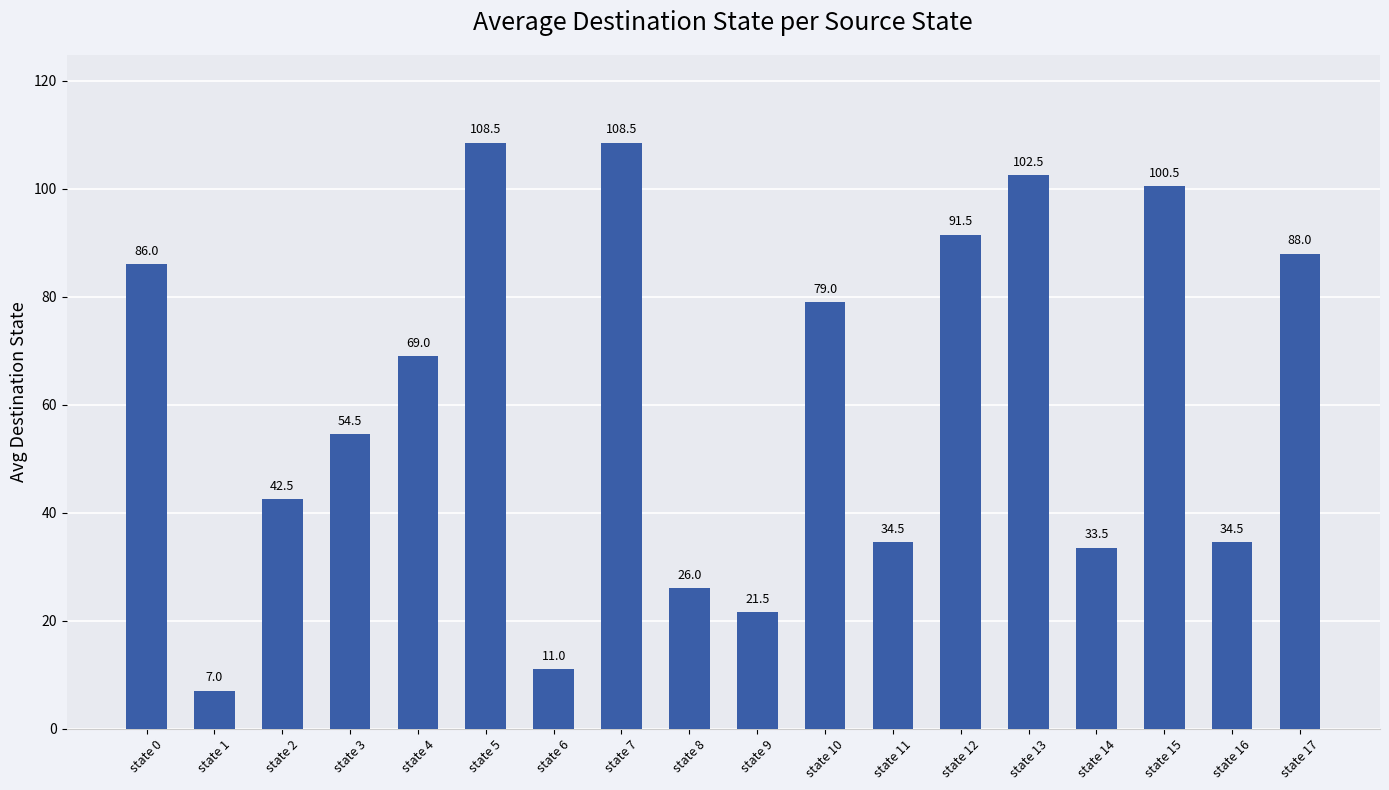

What is the sum of the values at state 5 and state 14?

142.0